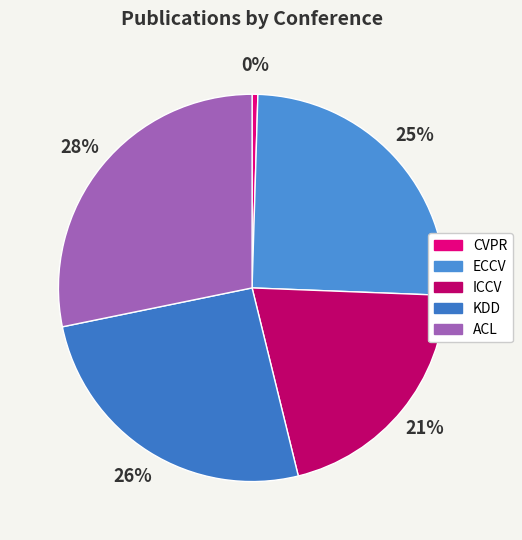

How many segments does this pie chart have?

5